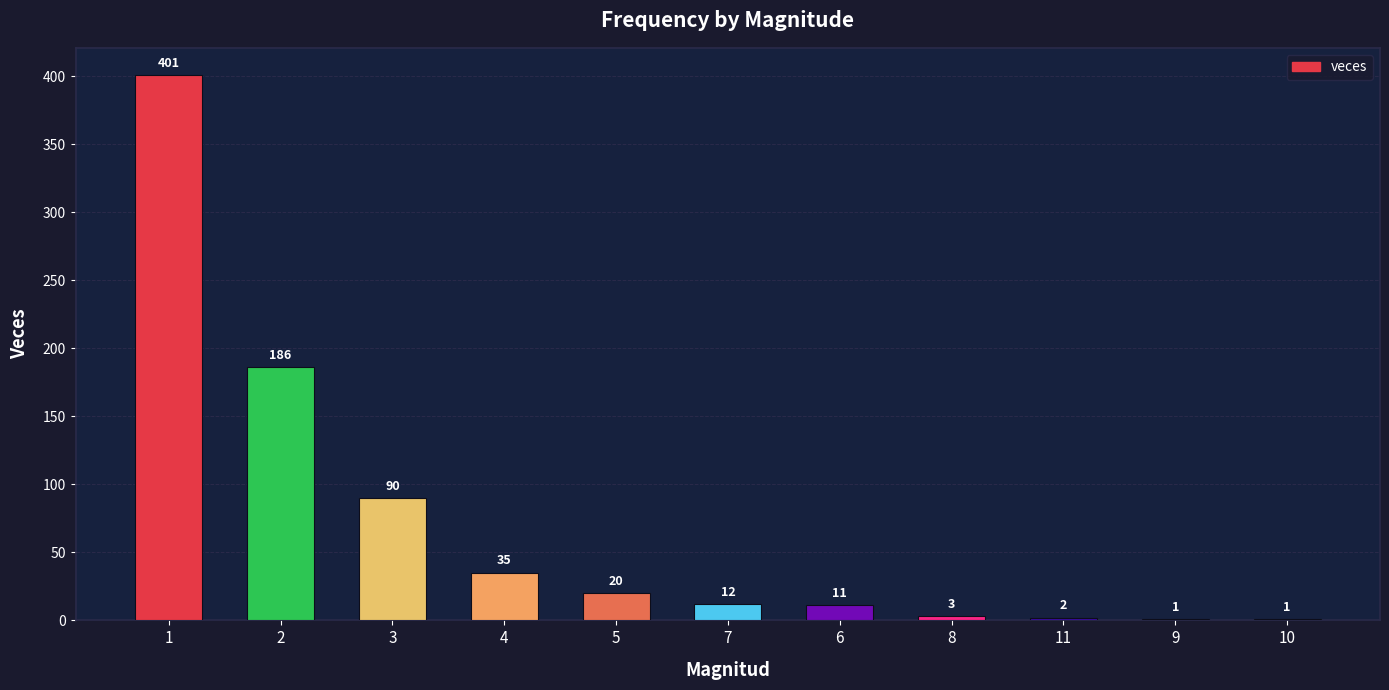

Reading left to right, transcribe all the data shown in this chart.

1=401	2=186	3=90	4=35	5=20	7=12	6=11	8=3	11=2	9=1	10=1